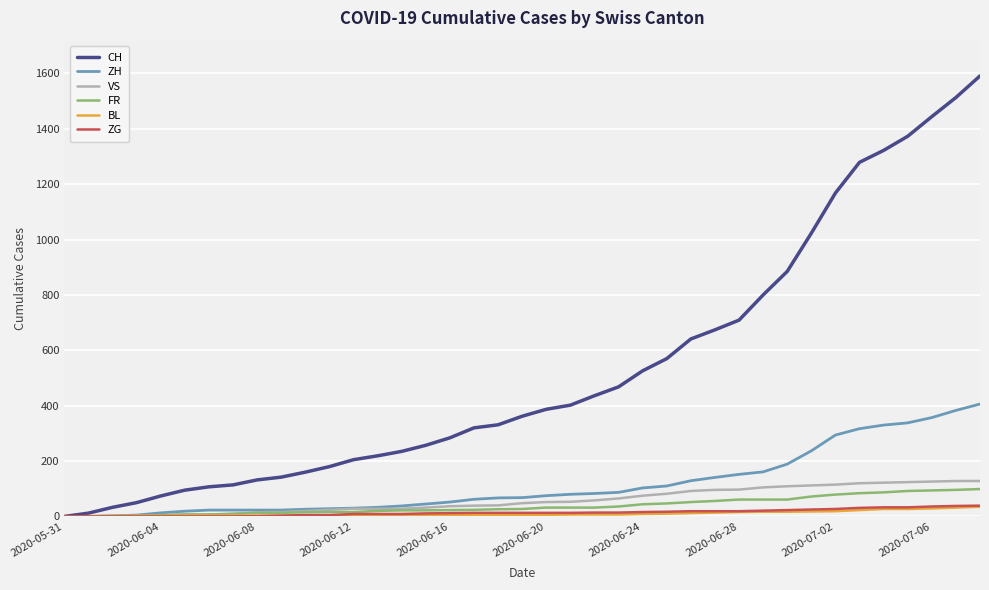

Which series has the largest range (max minus min)?

CH